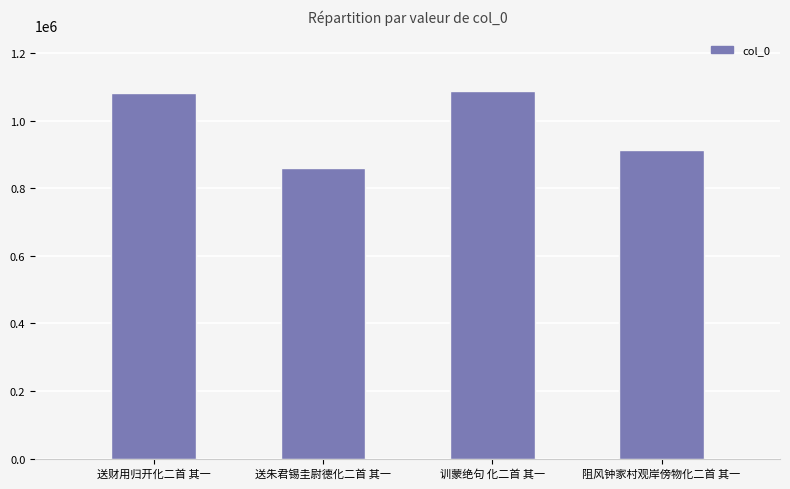

What is the difference between the second highest and minimum values?

220448